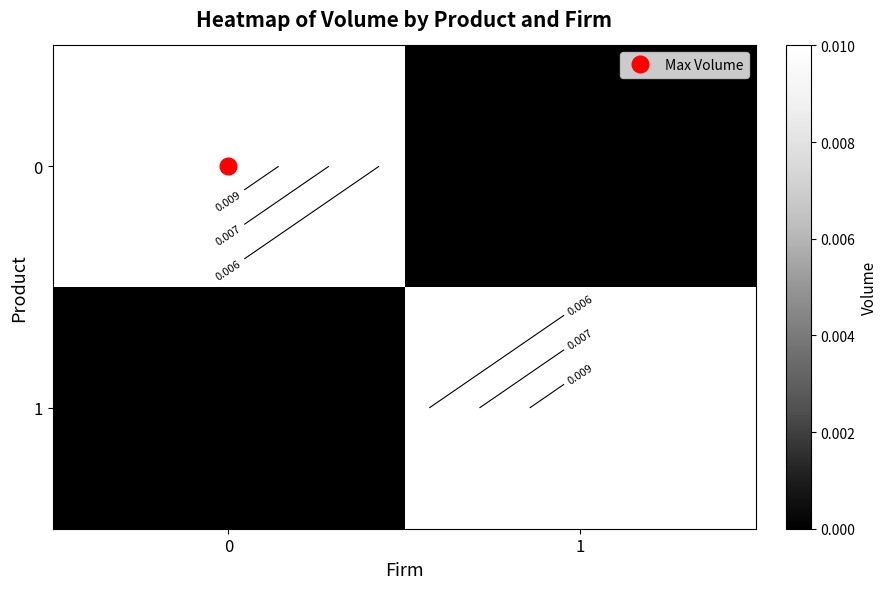

Count the number of categories in the chart.

2